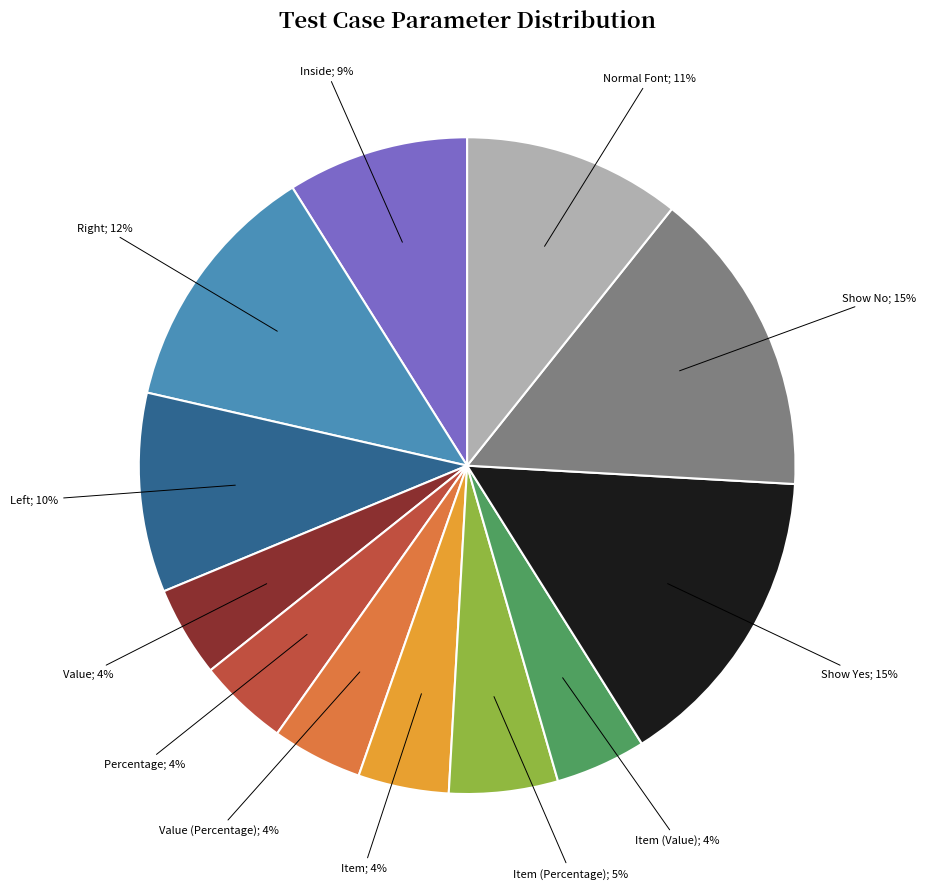

Count the number of slices in the pie.

12